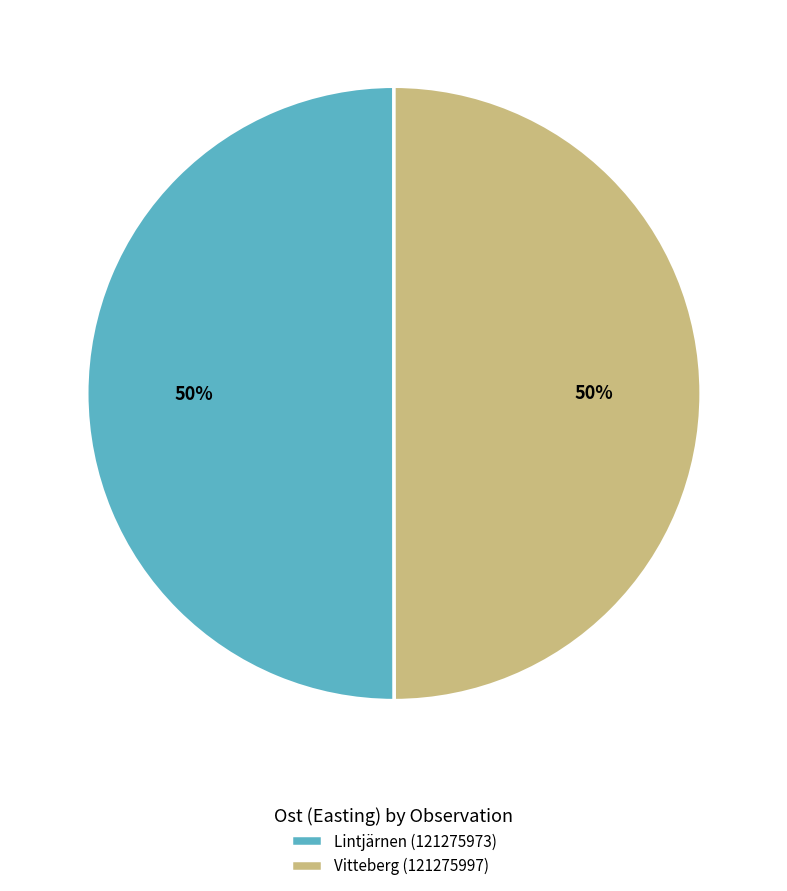

Is it true that Vitteberg (121275997) is 50% of the pie?

True